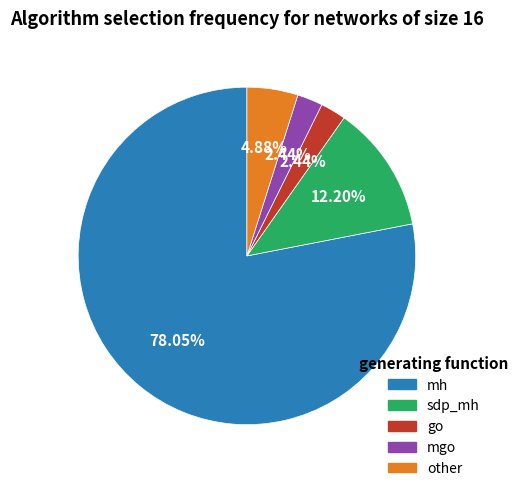

Combined, do sdp_mh and mh account for over 50%?

Yes